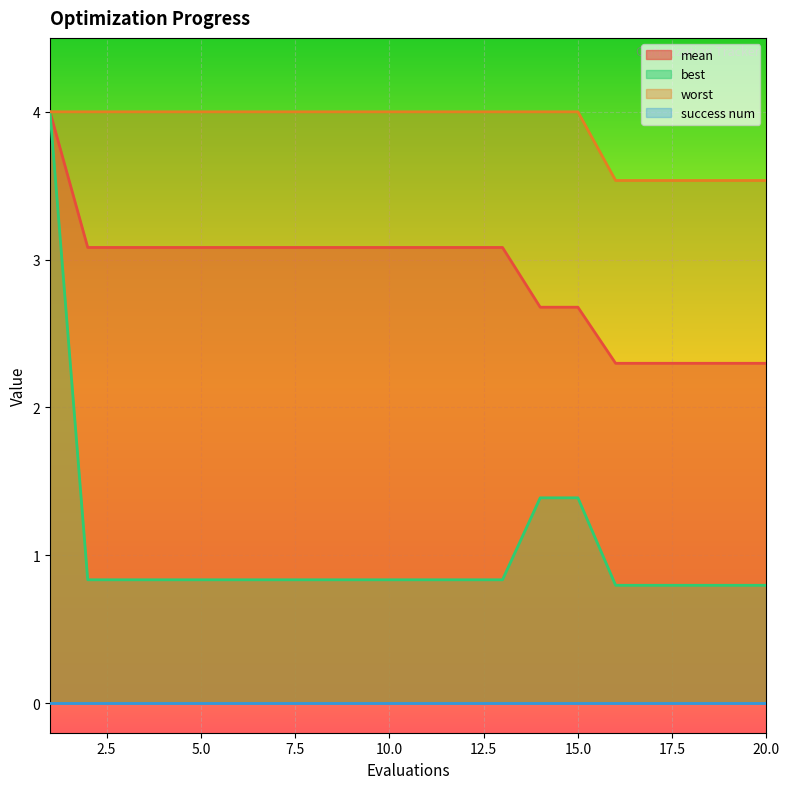

True or false: best has a value of 0.8 at 18.

True